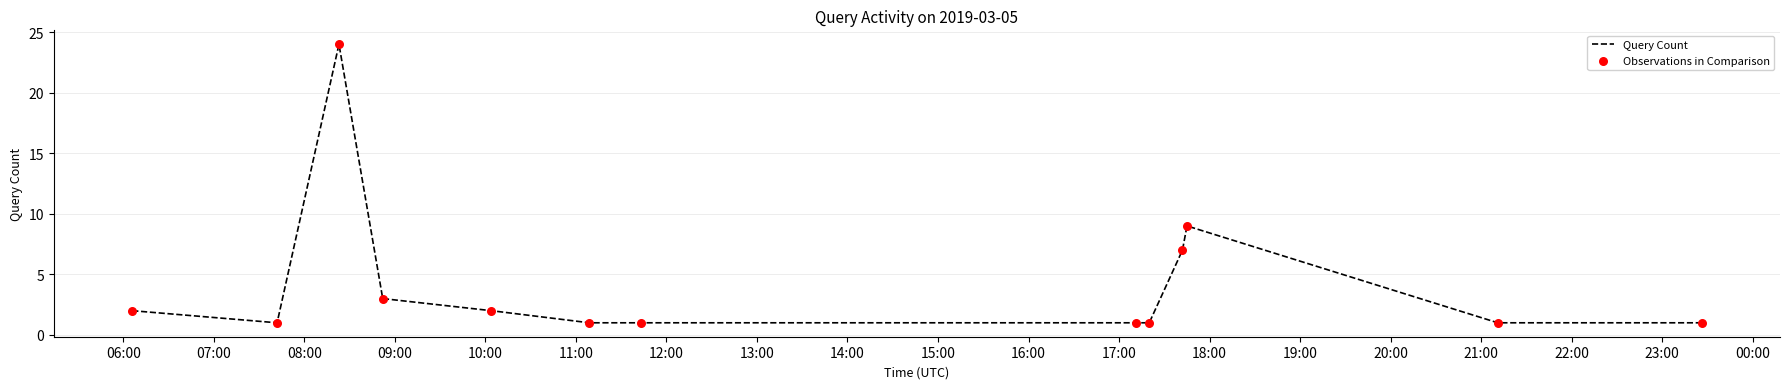

What is the difference between the maximum and minimum values?

23